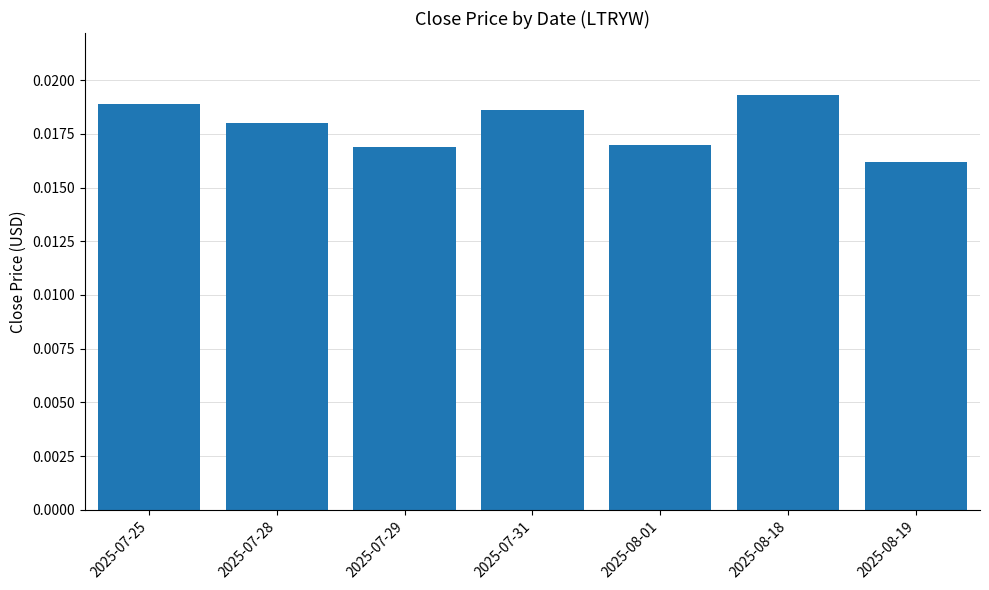

Where is the data nearest to the value 0?

2025-08-19